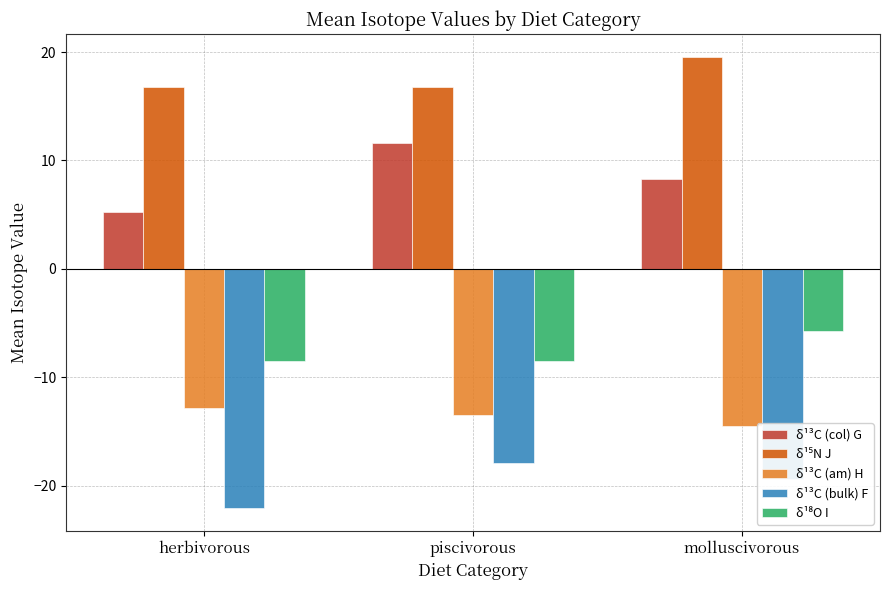

What is the sum of all δ¹³C (col) G values?

25.2